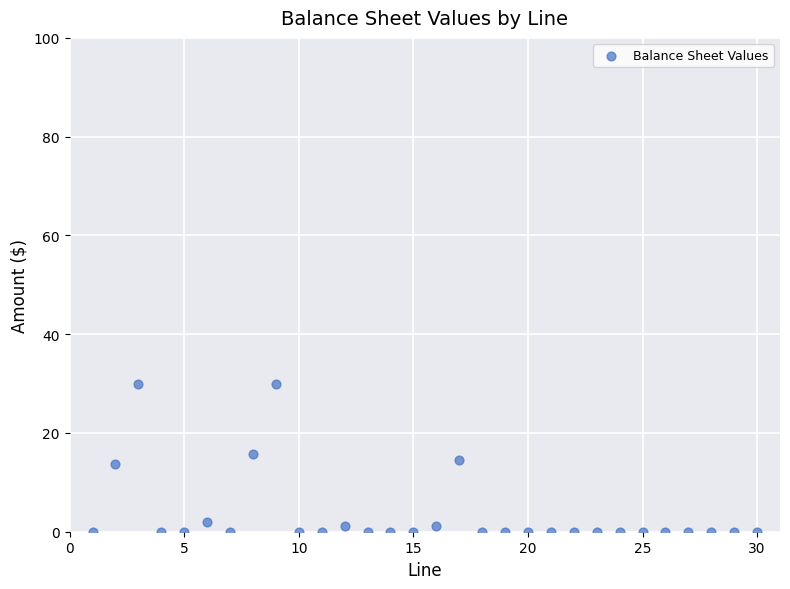

What is the range of Y values (max minus min)?

30.0